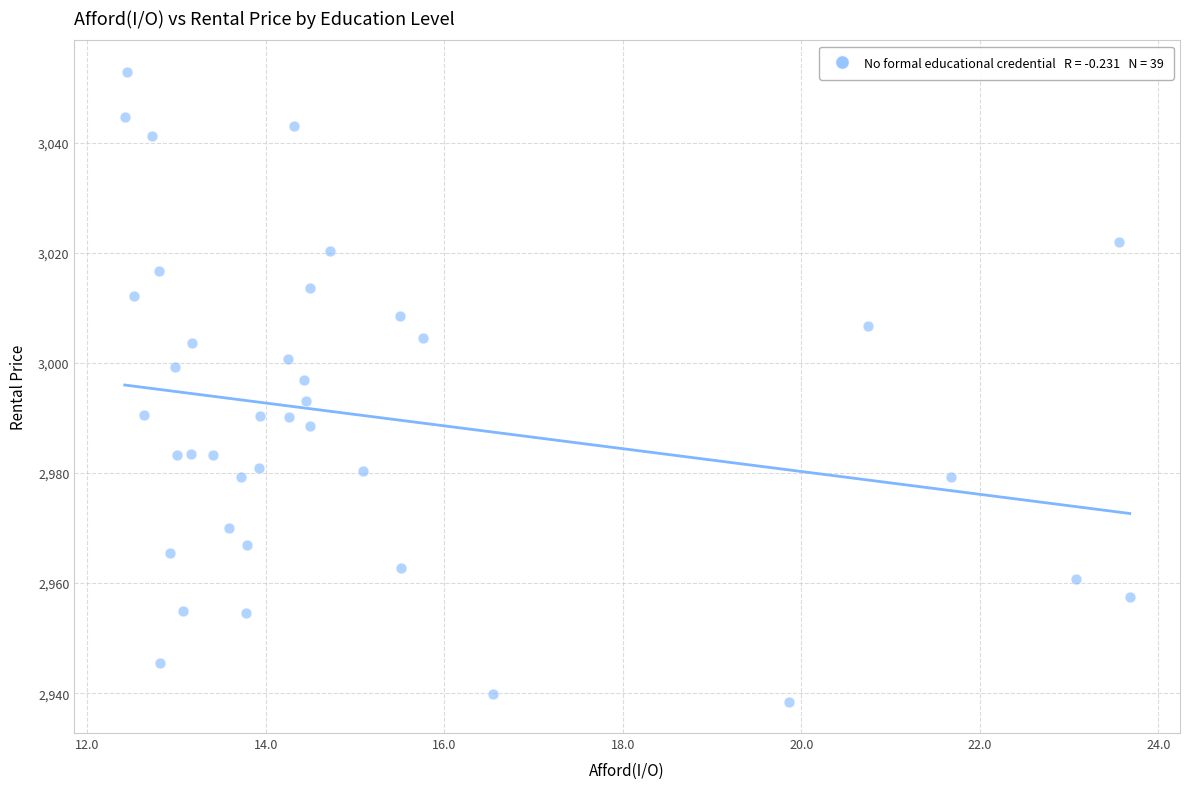

What is the range of X values (max minus min)?

11.3